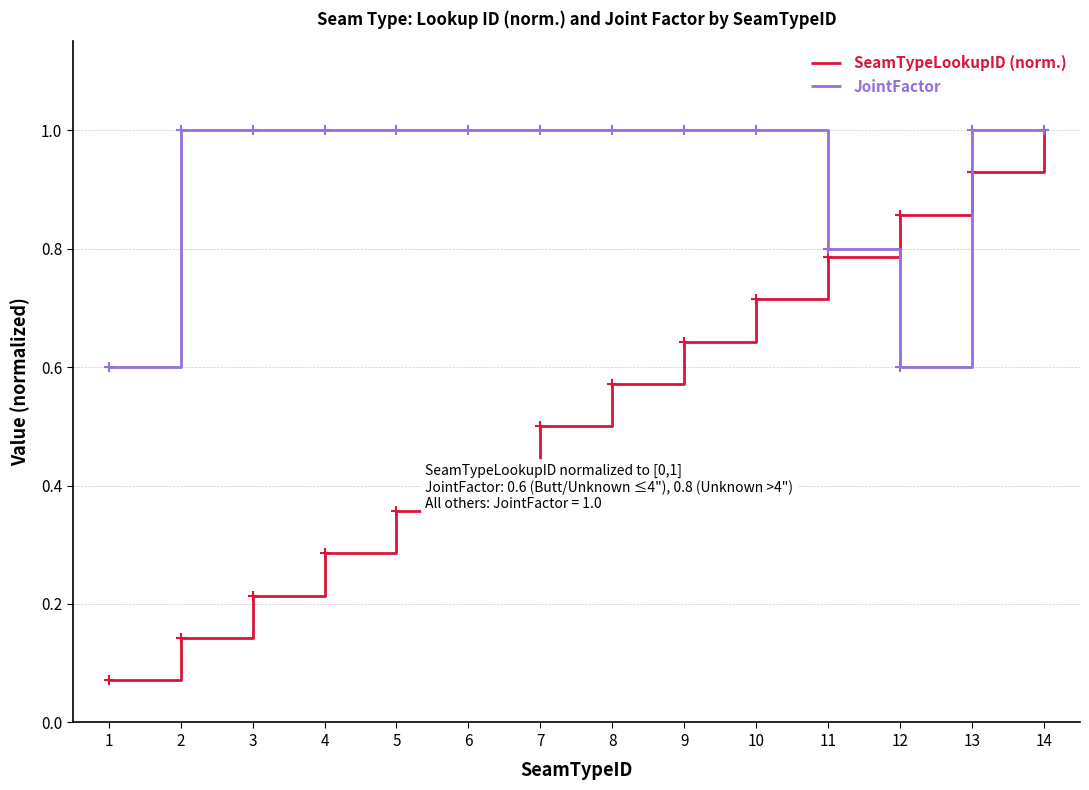

Is it true that JointFactor equals 0.6 at 8?

False